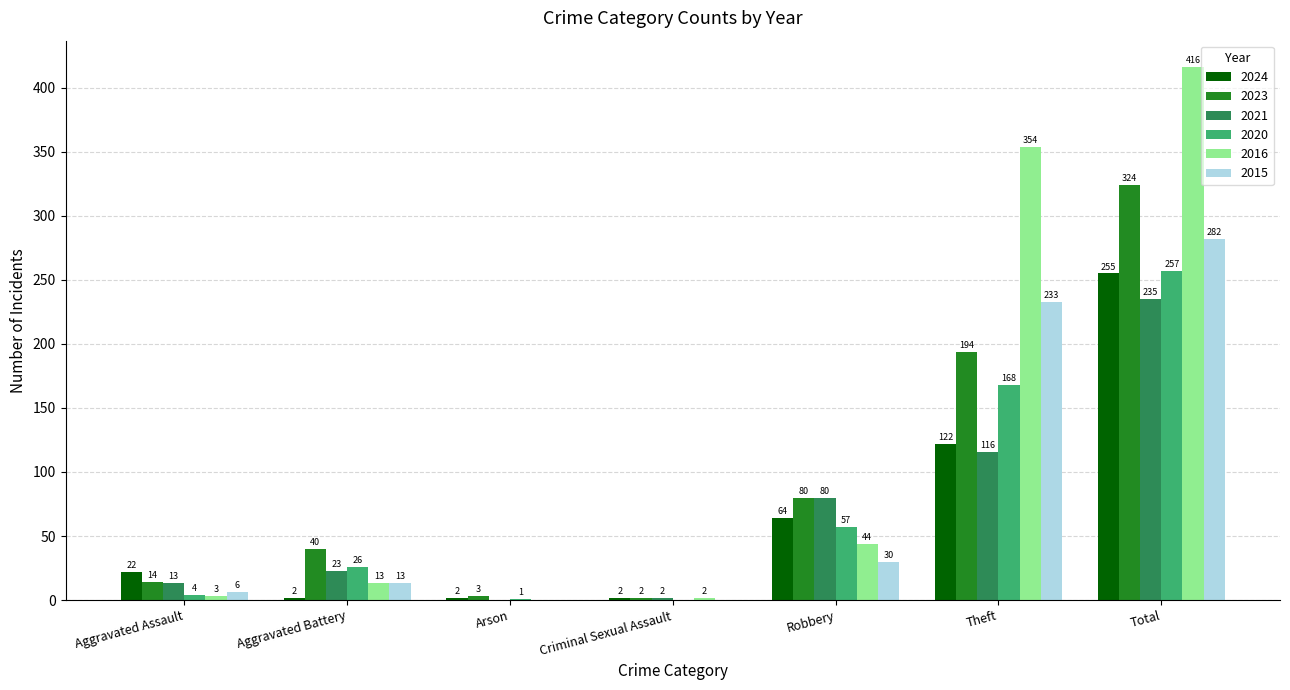

At which label does 2020 reach its peak?

Total